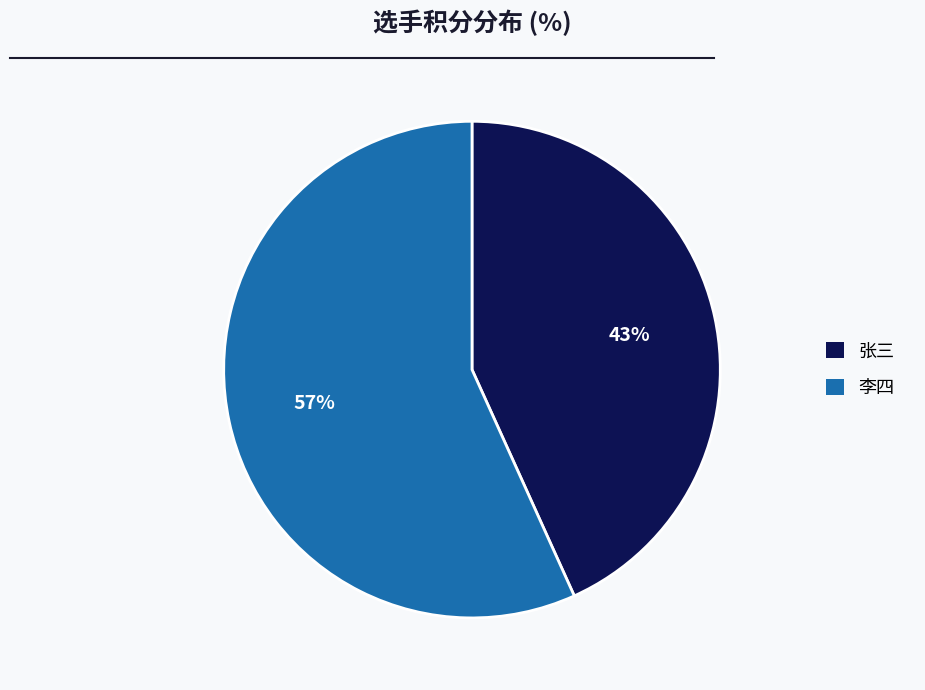

Rank the categories by value from lowest to highest.

张三, 李四